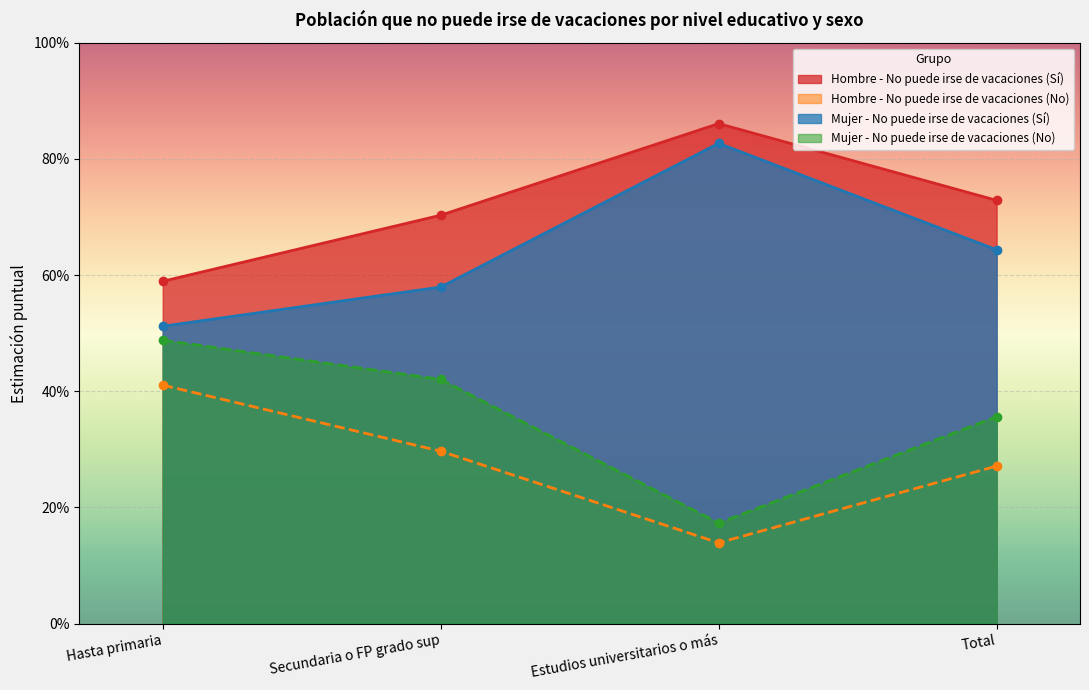

Rank the categories by Mujer - No puede irse de vacaciones (Sí) value from lowest to highest.

Hasta primaria, Secundaria o FP grado sup, Total, Estudios universitarios o más